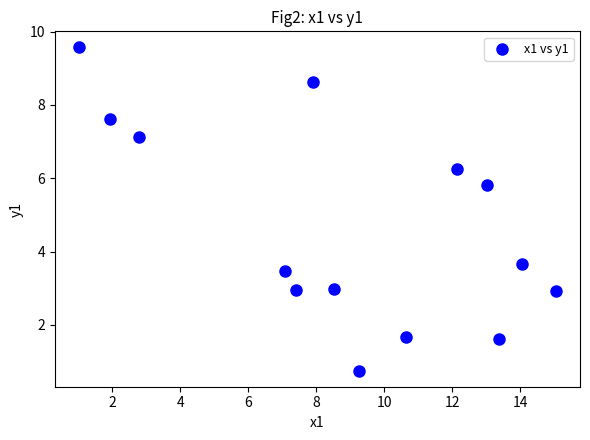

What Y value in the scatter plot is closest to 5?

5.8